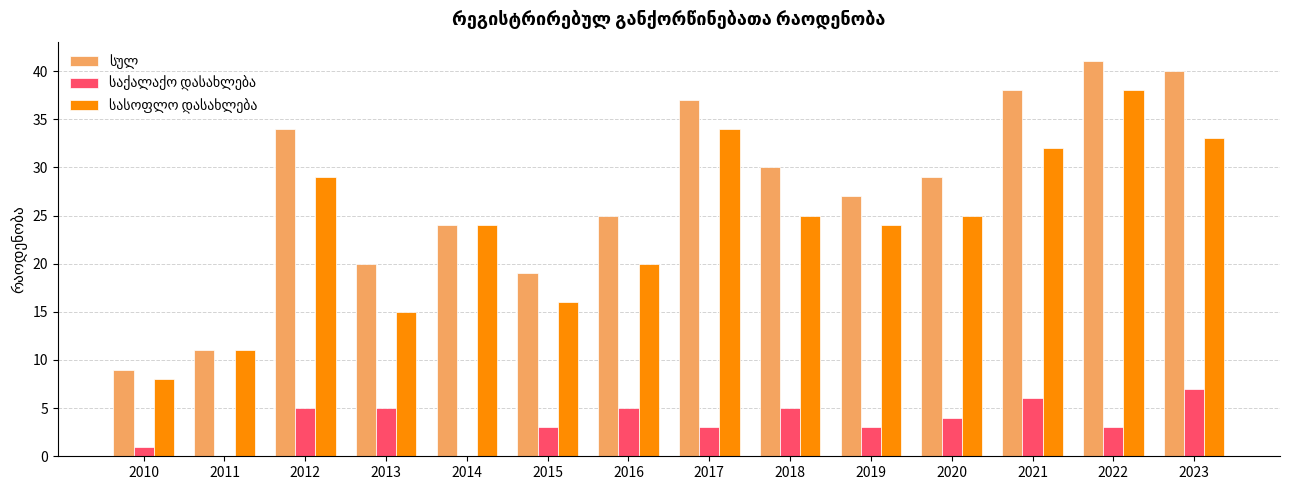

What is the total value across all series at 2017?

74